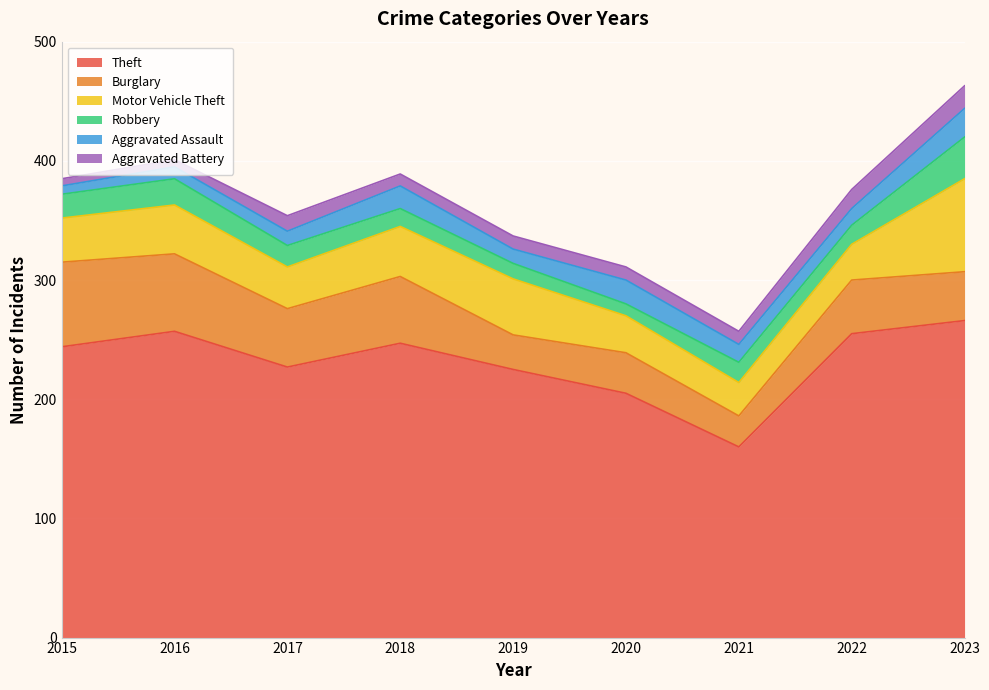

Which series has the largest total across all categories?

Theft